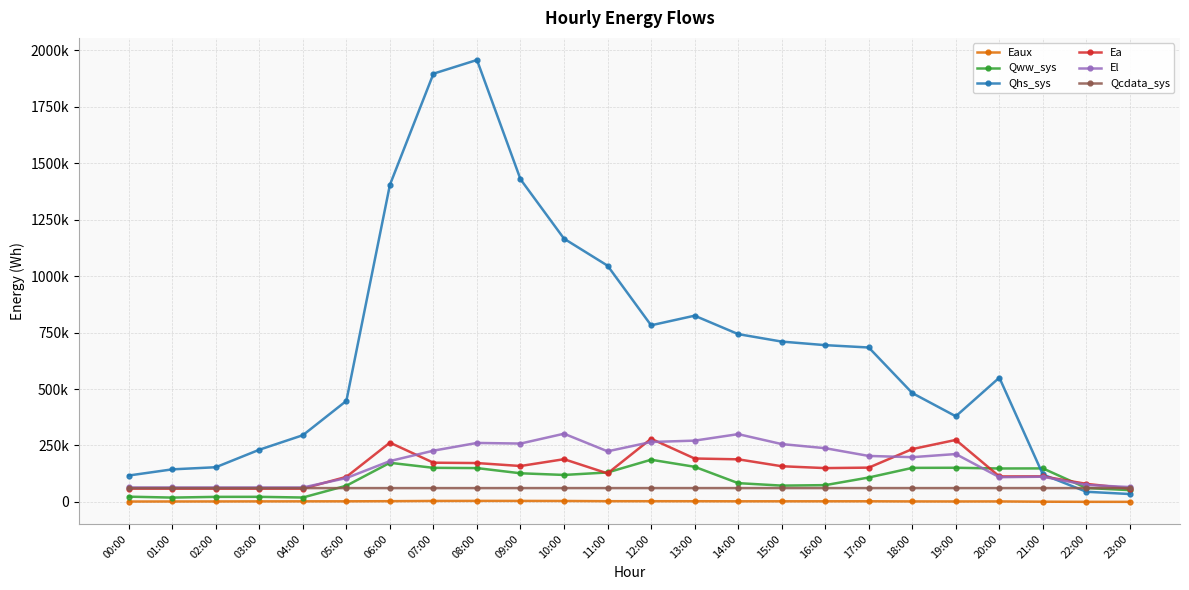

What is the maximum value shown in the chart?

1957499.1